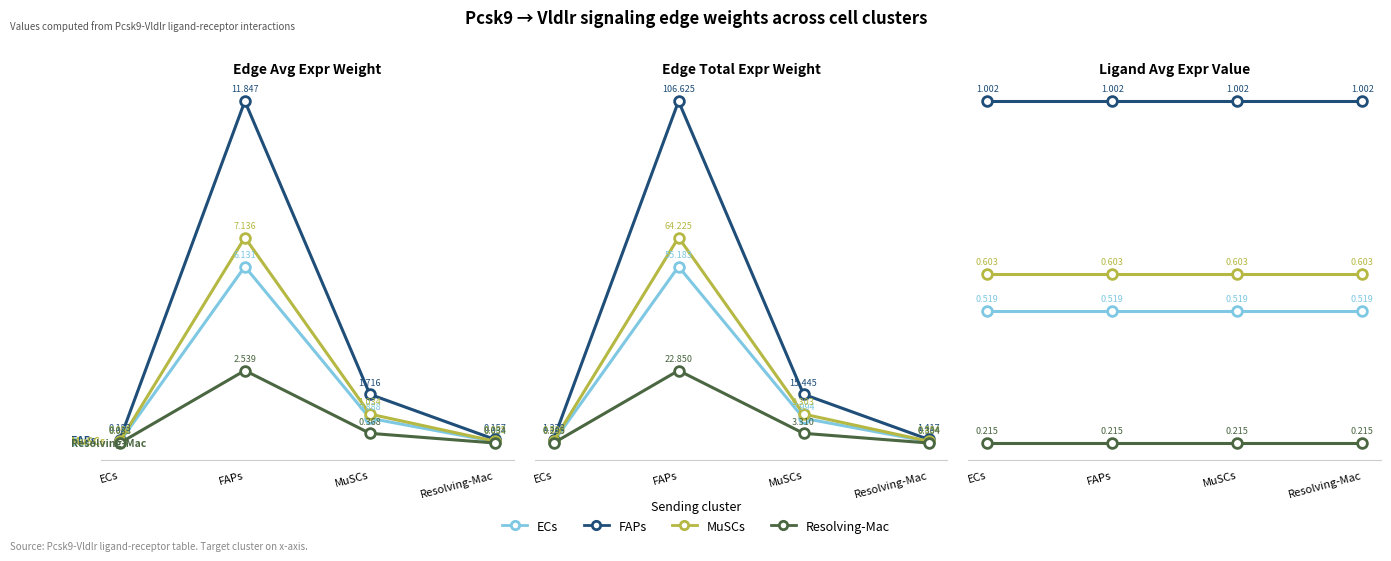

What value does the FAPs series have at MuSCs?

1.0